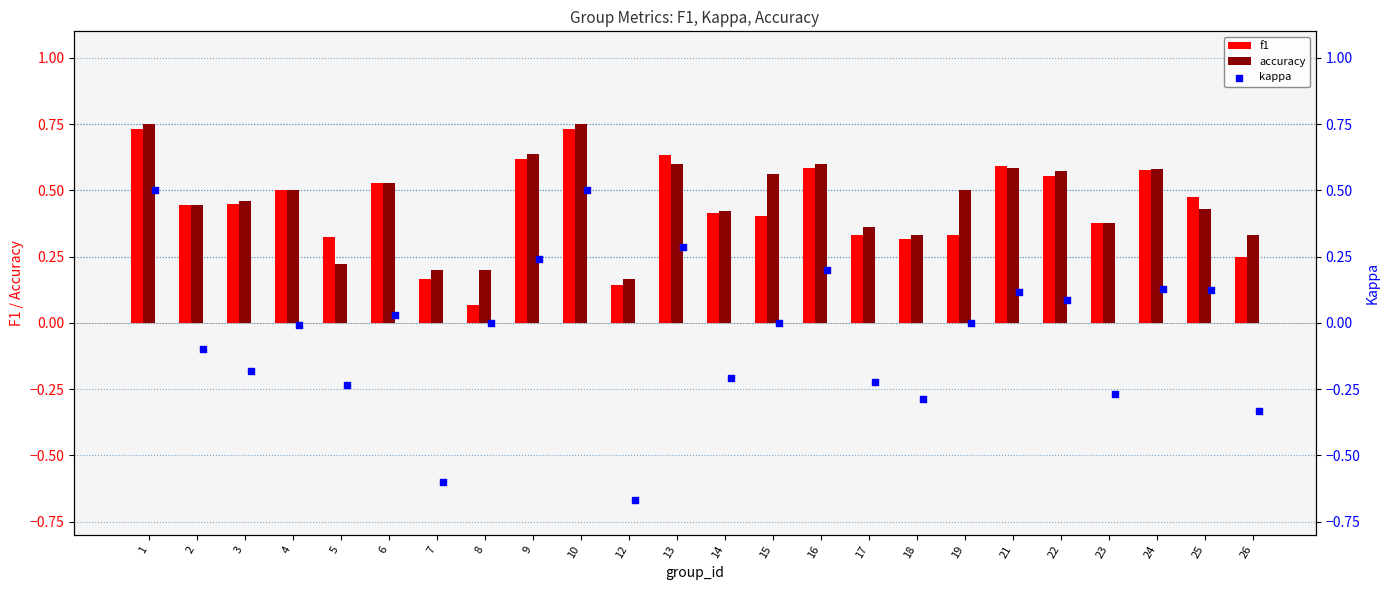

At how many categories does at least one series exceed 0?

24